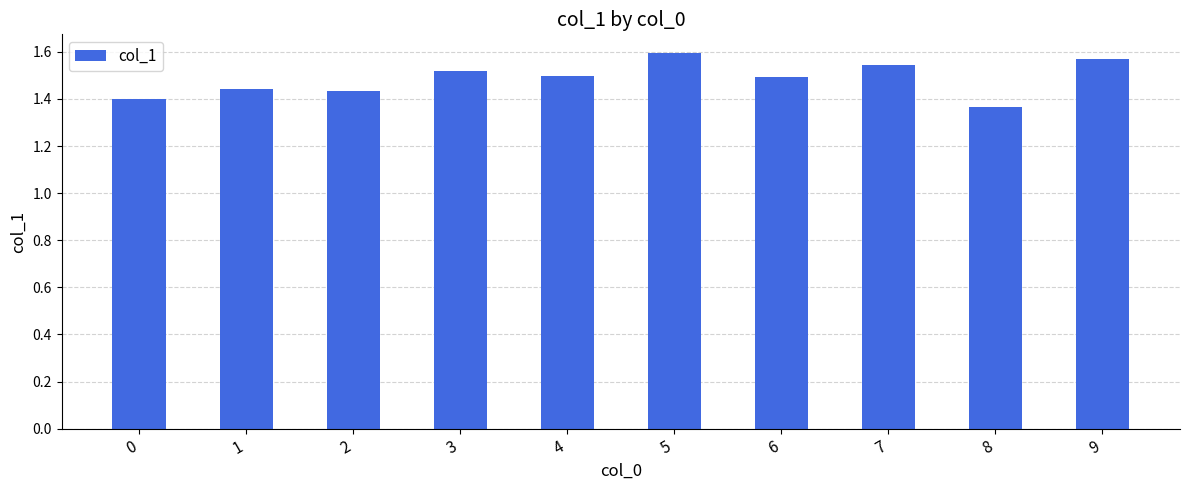

At which category does the chart reach its minimum across all series?

8